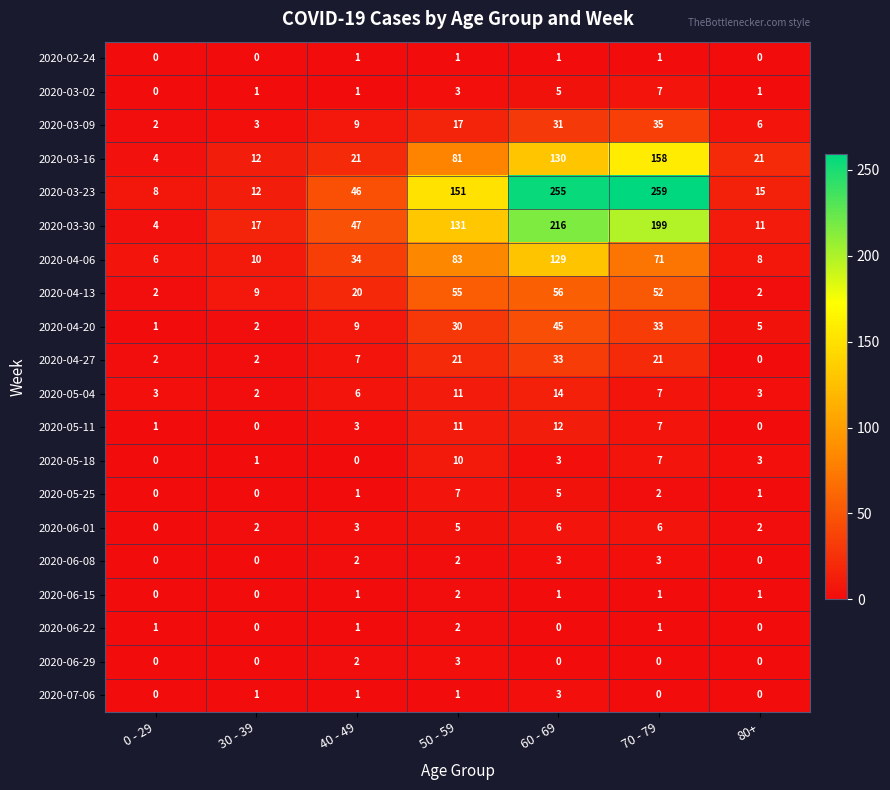

How many 2020-06-08 values are between 0 and 3?

7